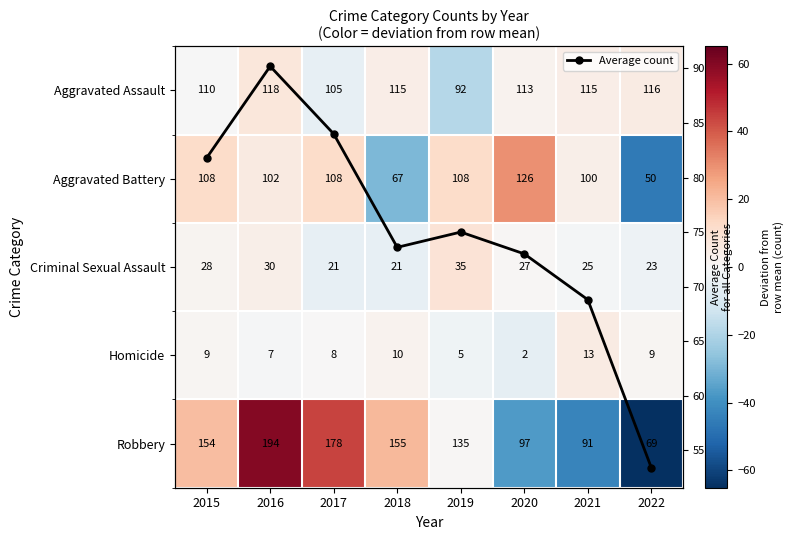

What is the value of the Average count point at the 1st from the left?

81.8